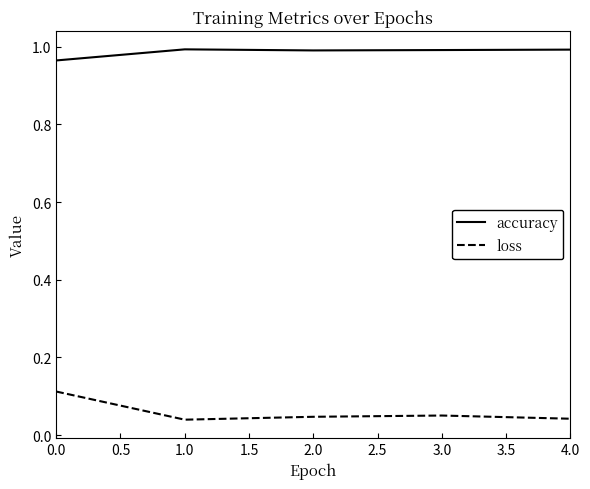

Which series has the largest total across all categories?

accuracy